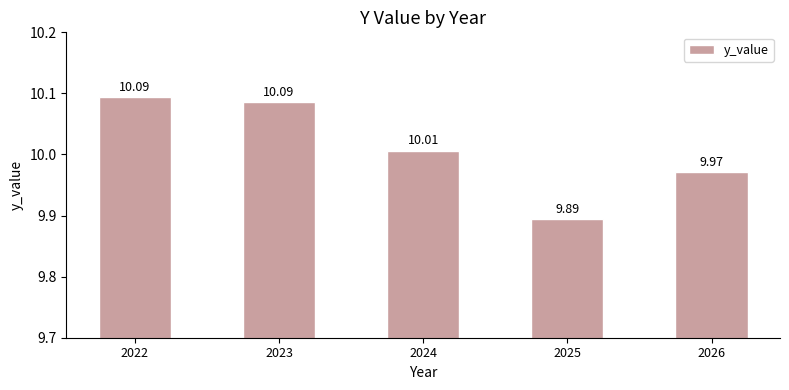

Reading left to right, extract all data points from this chart.

10.1	10.1	10.0	9.9	10.0